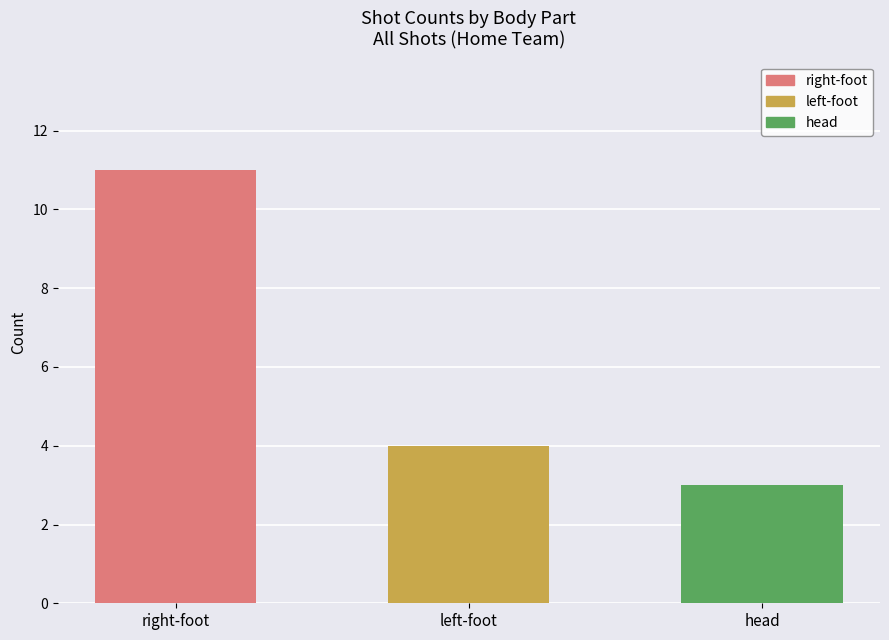

Reading left to right, what are all the values shown in this chart?

right-foot=11	left-foot=4	head=3